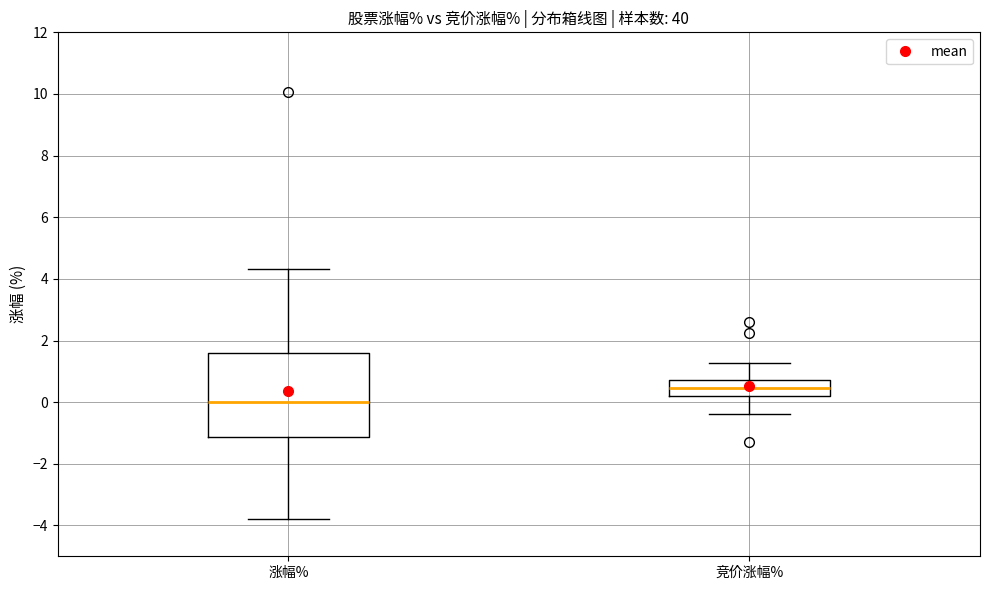

Comparing the boxes themselves (not the whiskers), which one is the tallest?

涨幅%